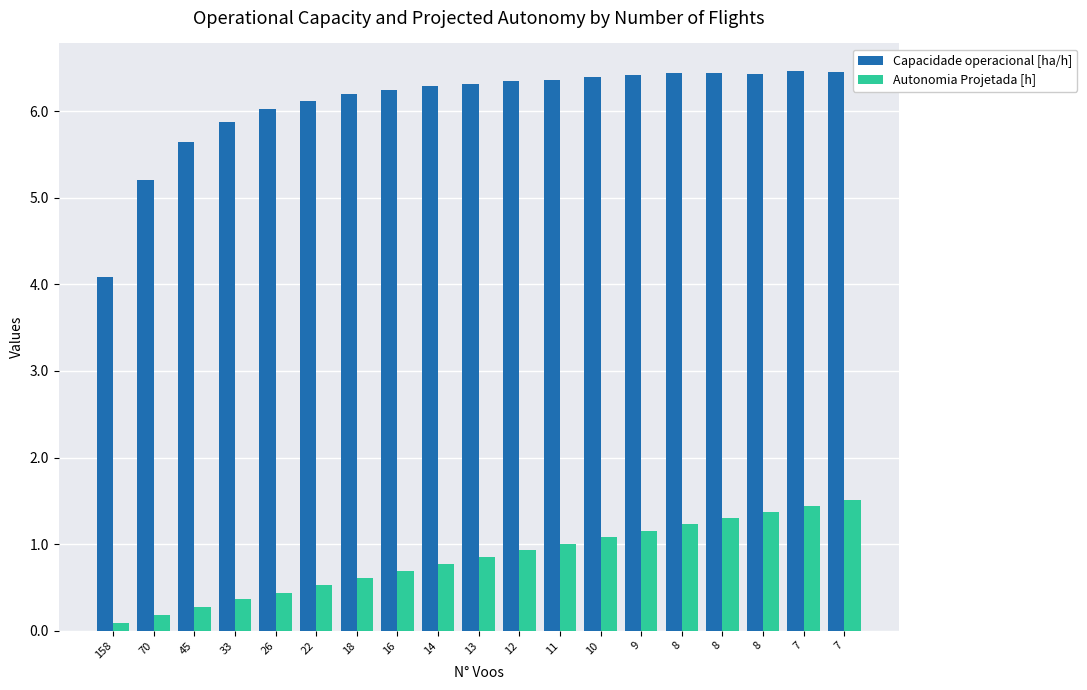

What is the difference between the maximum and minimum values in the Autonomia Projetada [h] series?

1.4